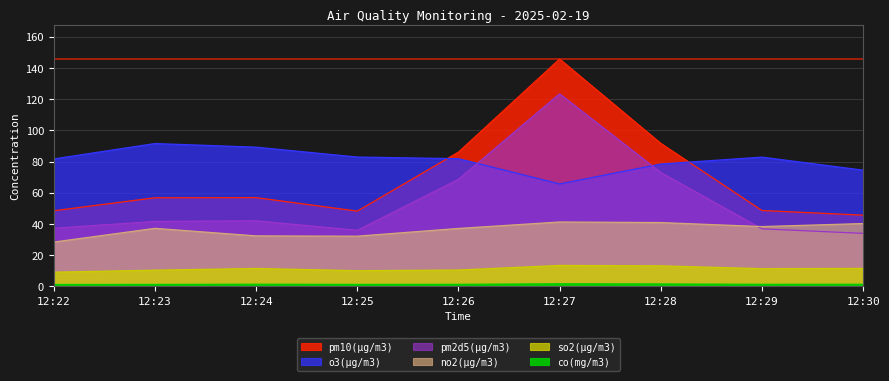

Which series has the largest total across all categories?

o3(μg/m3)